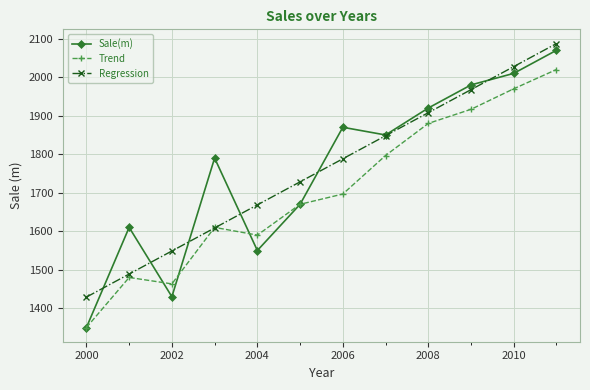

What is the maximum value for Sale(m)?

2070.0